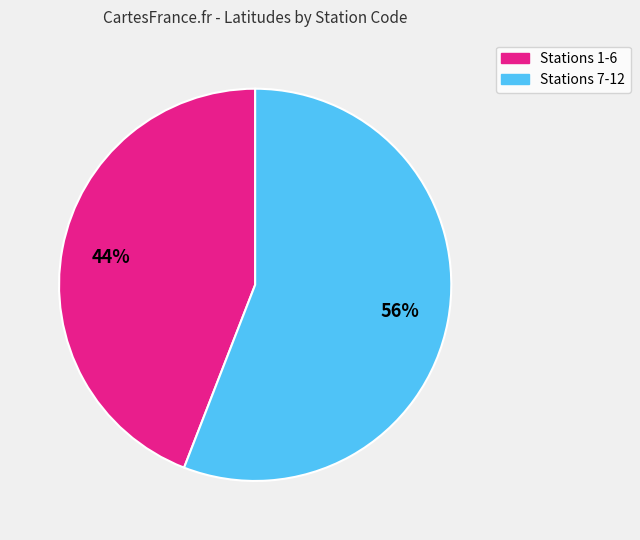

Does any single category account for the majority?

Yes